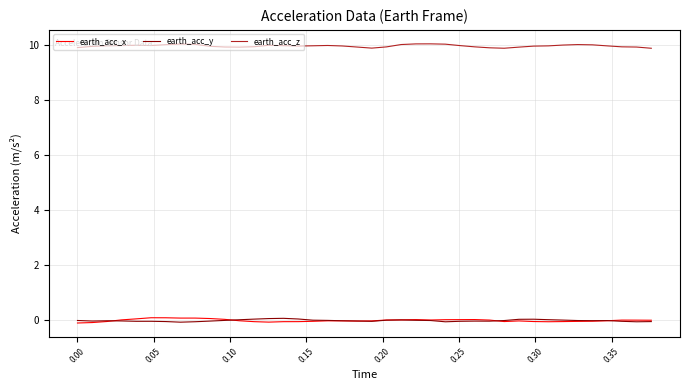

What is the maximum value for earth_acc_x?

0.1